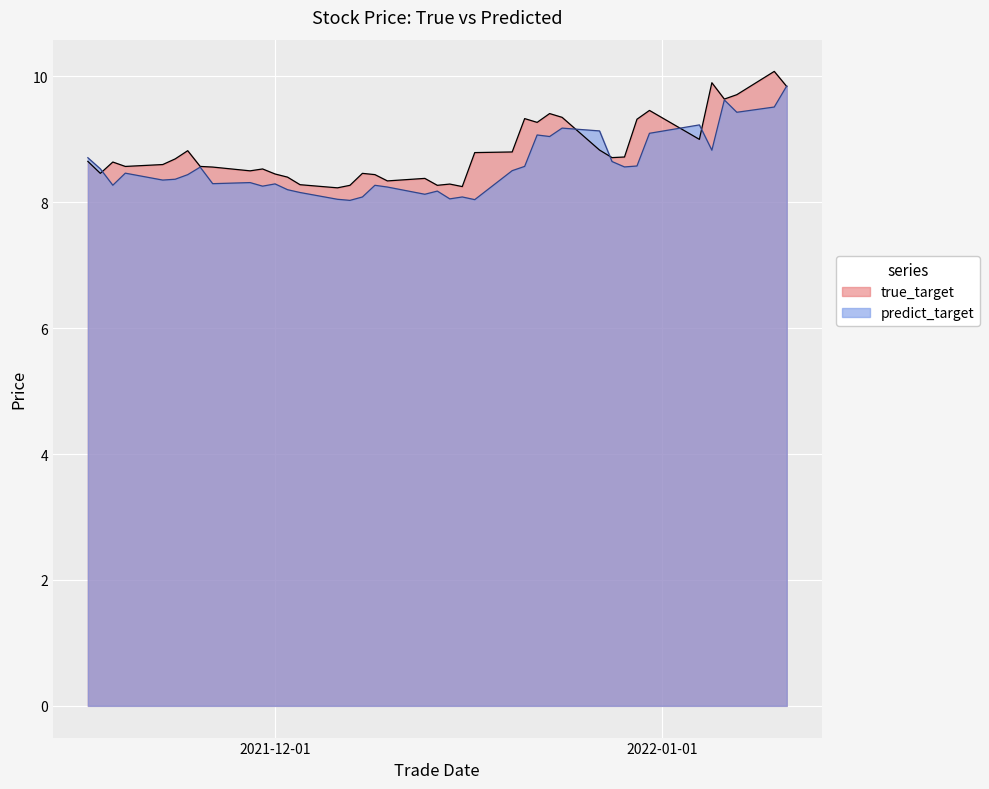

What is the minimum value shown in the chart?

8.0